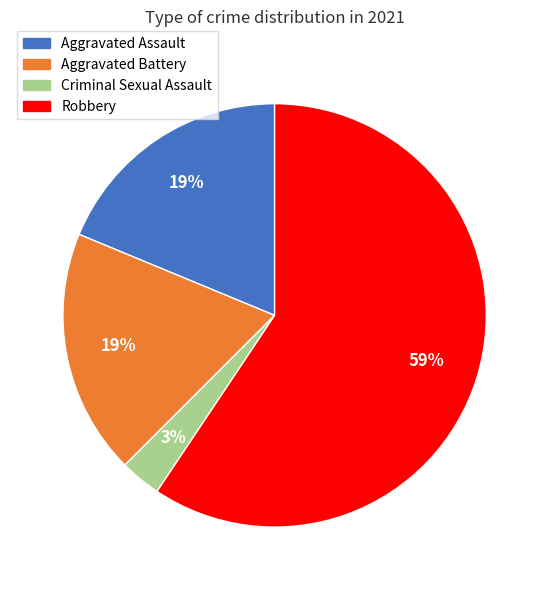

Is the sum of Aggravated Assault and Aggravated Battery greater than half?

No